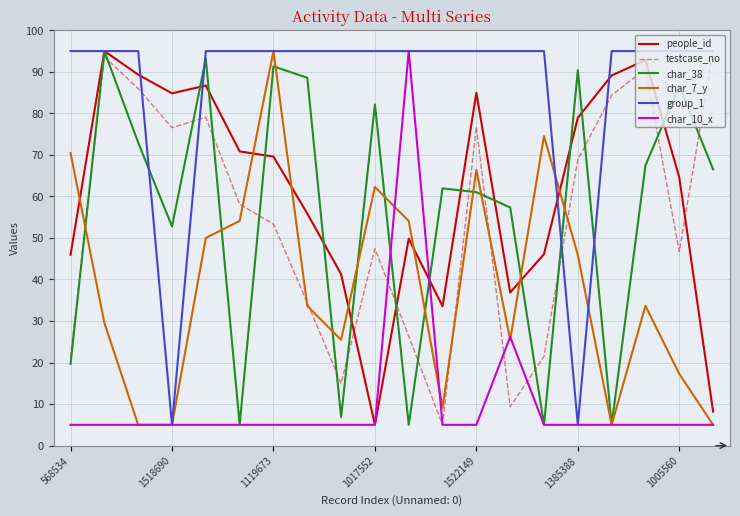

Does the chart have visible grid lines?

Yes